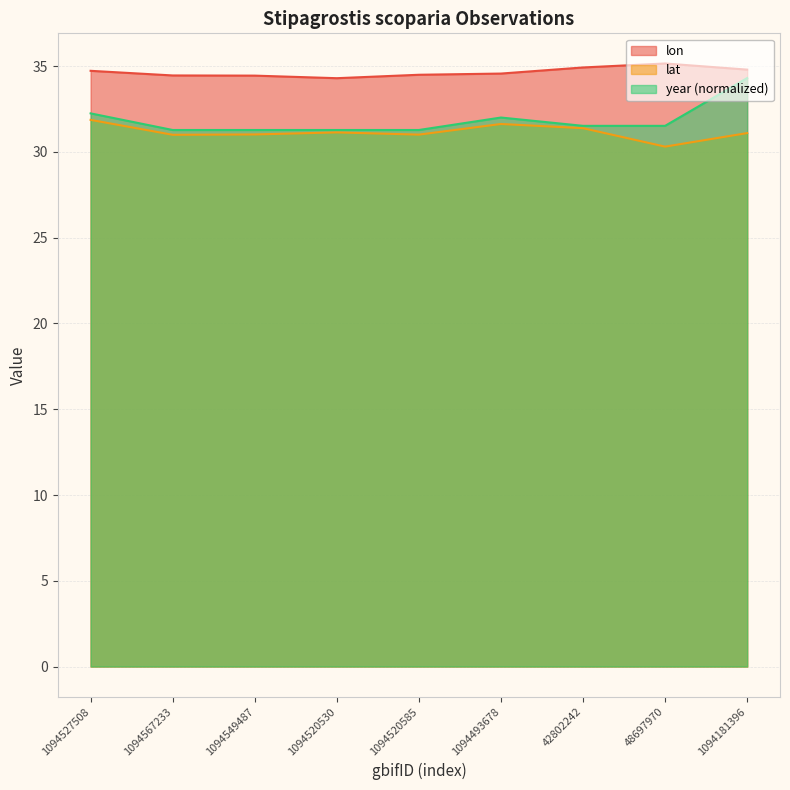

What is the label of the 6th point from the left?

1094493678